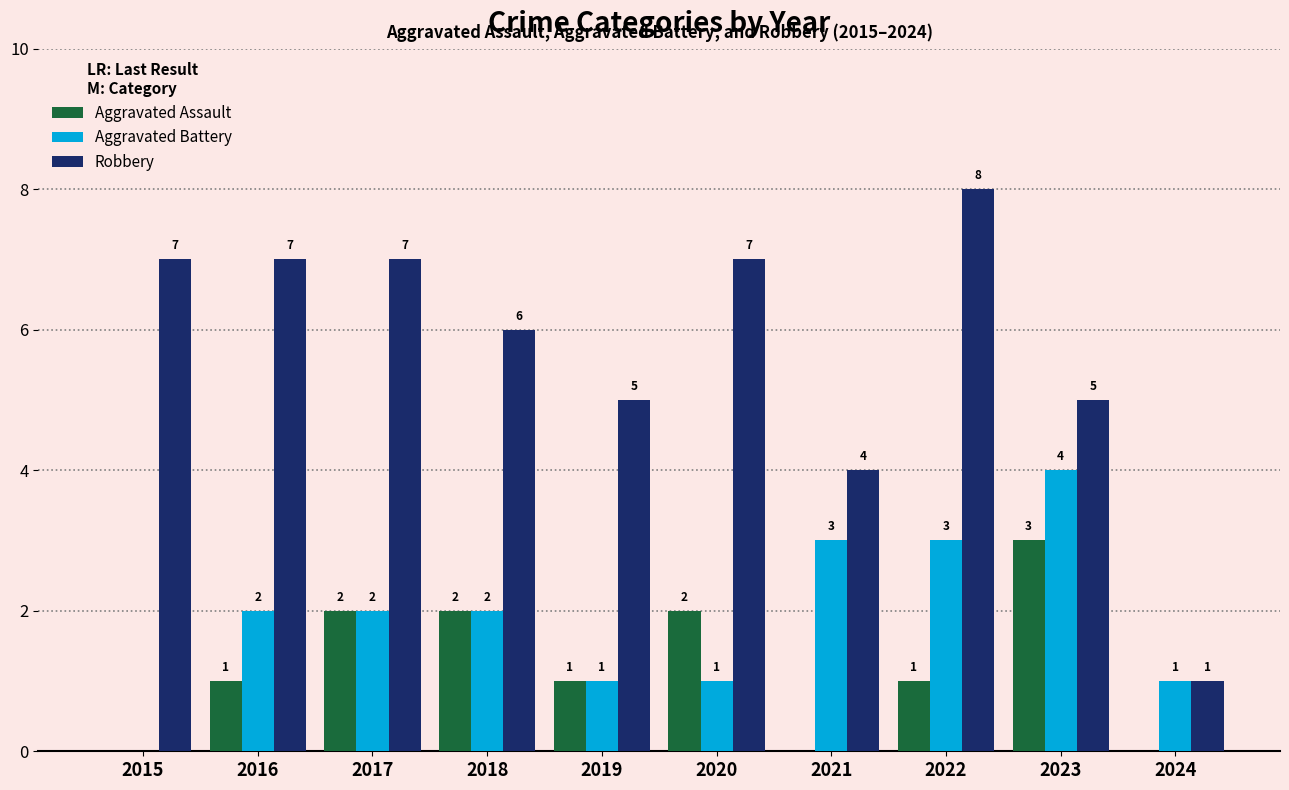

Count the number of categories in the chart.

10